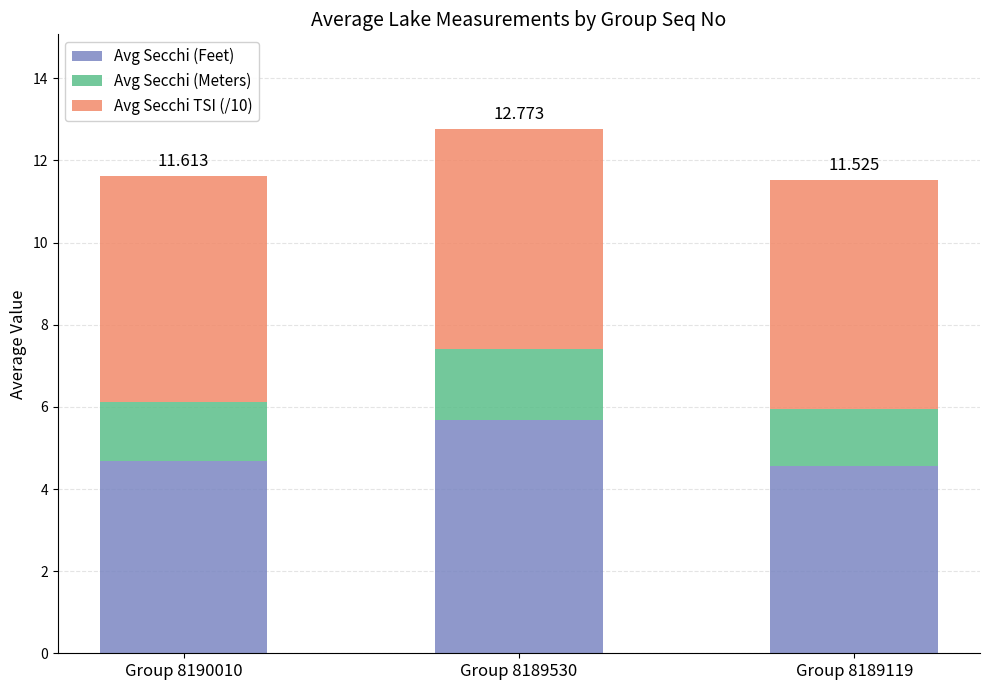

The Avg Secchi (Feet) series shows 1.2 at Group 8190010. True or false?

False